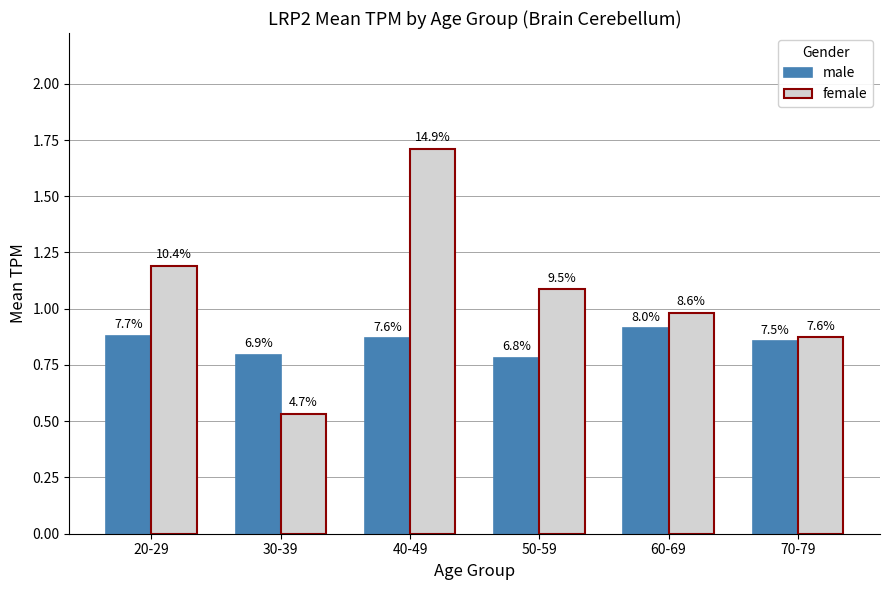

What is the sum of the female values at 40-49 and 60-69?

2.7